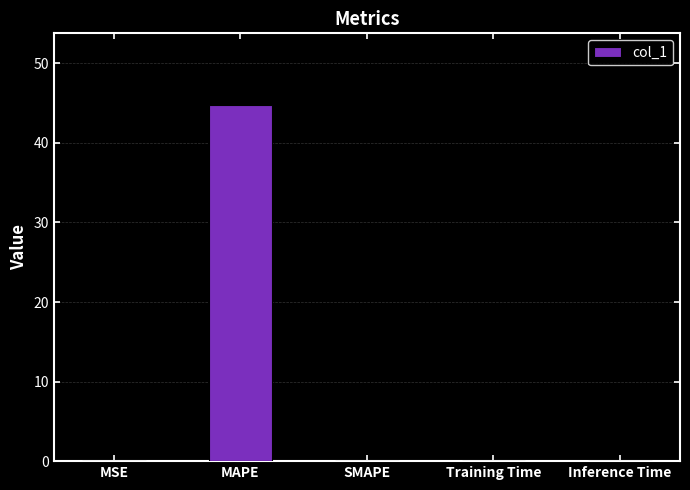

Which label corresponds to the largest value in the chart?

MAPE